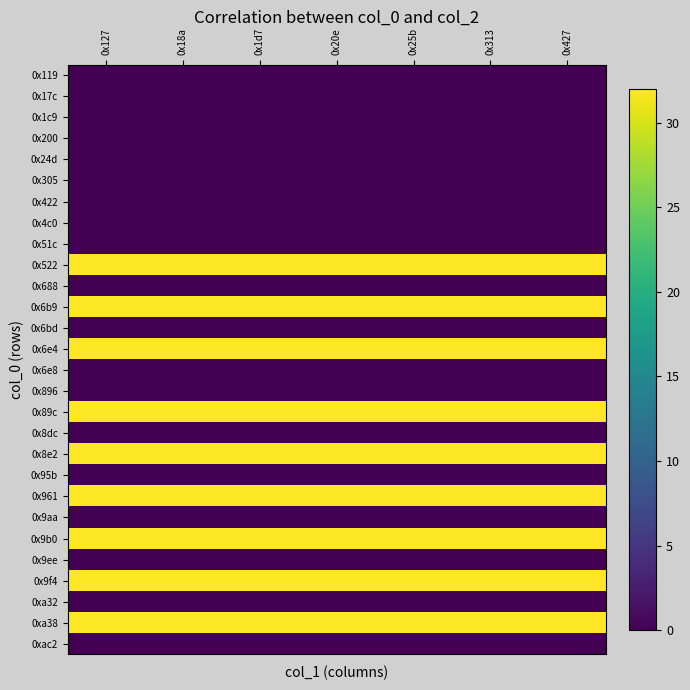

Rank the series by their maximum value, from highest to lowest.

0x522, 0x6b9, 0x6e4, 0x89c, 0x8e2, 0x961, 0x9b0, 0x9f4, 0xa38, 0x119, 0x17c, 0x1c9, 0x200, 0x24d, 0x305, 0x422, 0x4c0, 0x51c, 0x688, 0x6bd, 0x6e8, 0x896, 0x8dc, 0x95b, 0x9aa, 0x9ee, 0xa32, 0xac2